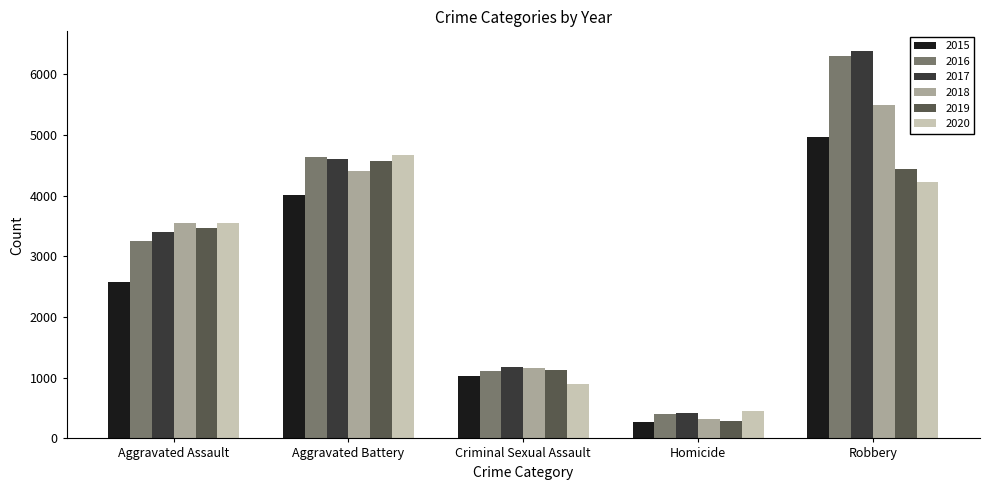

List the series in order of their peak value, lowest first.

2019, 2020, 2015, 2018, 2016, 2017